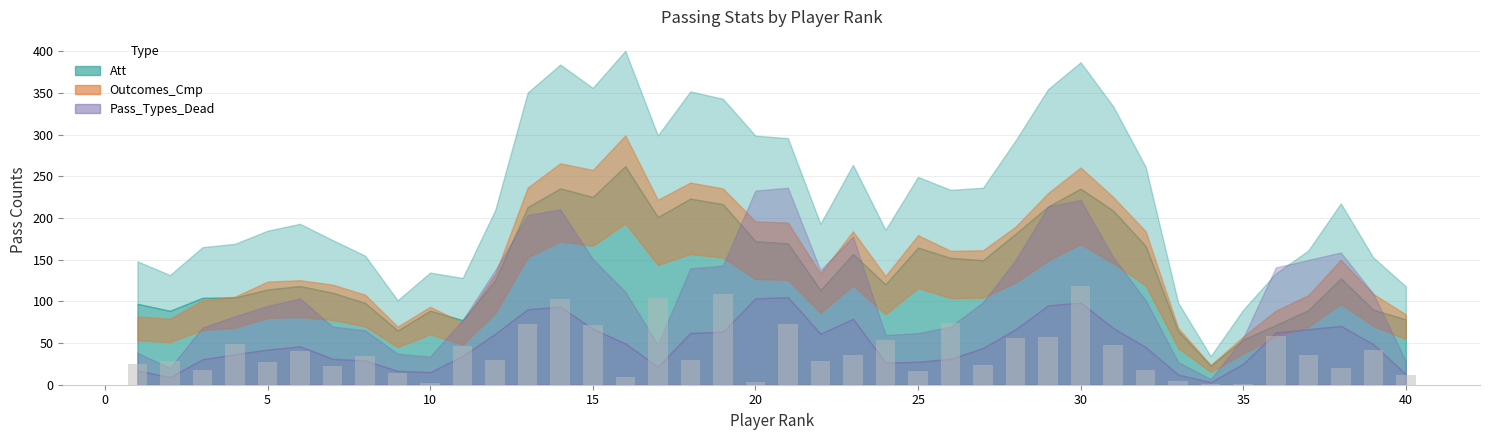

What is the greatest value displayed?

118.1